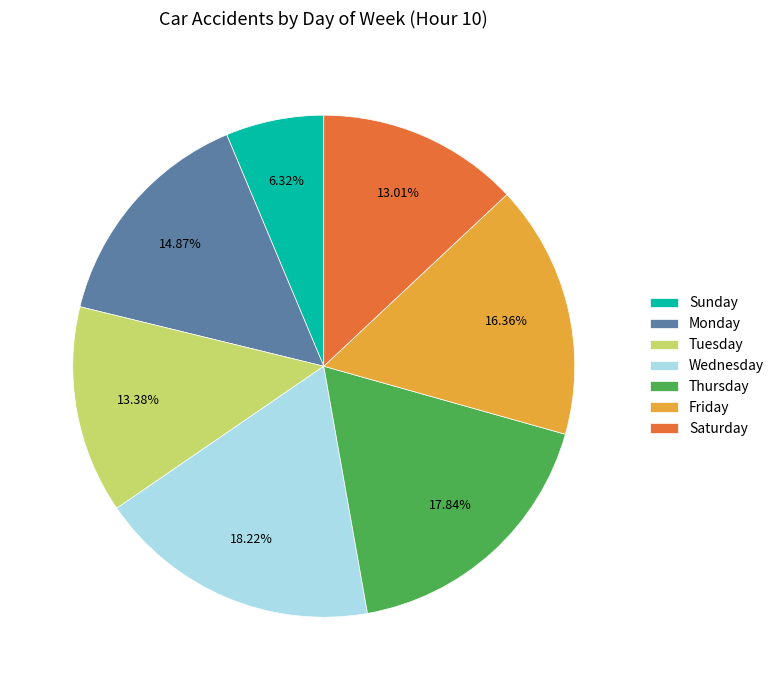

What percentage is NOT represented by Tuesday?

86.6%